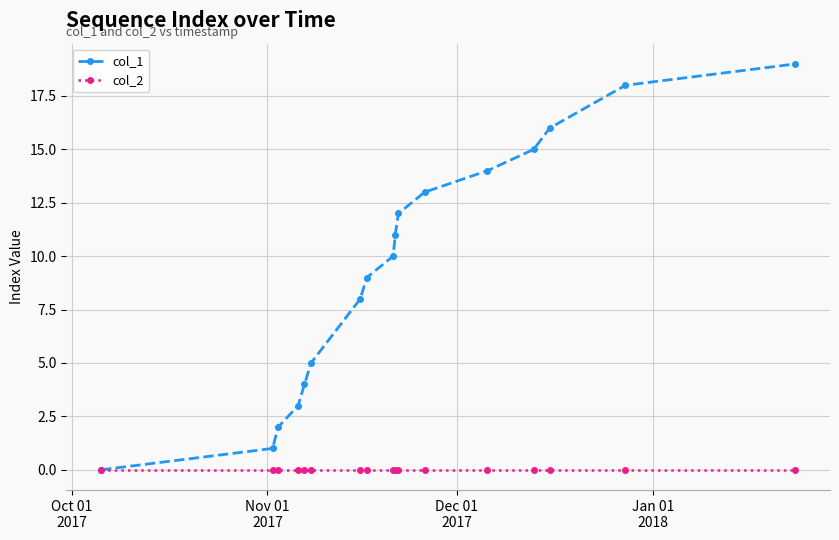

Which series has the widest spread of values?

col_1